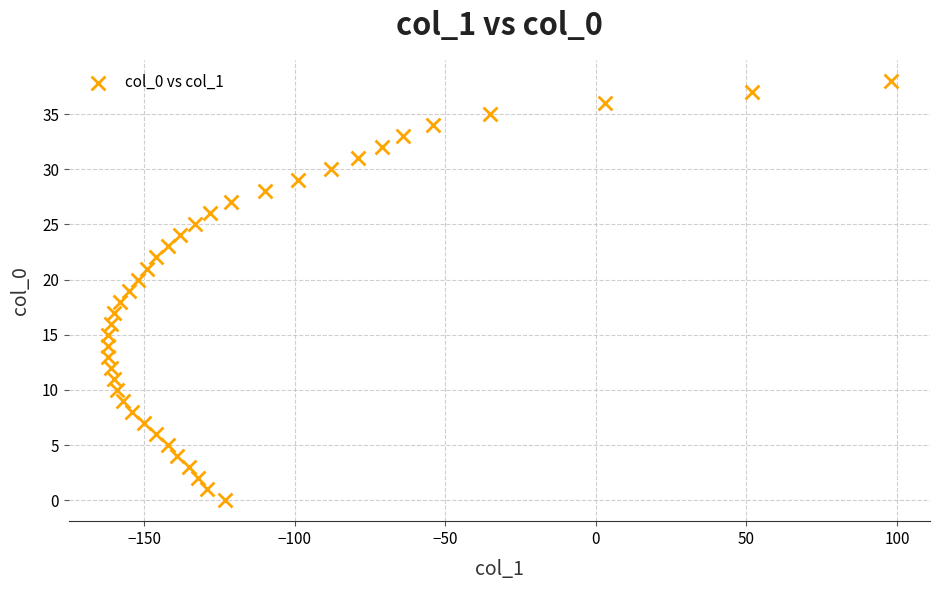

What is the range of X values (max minus min)?

260